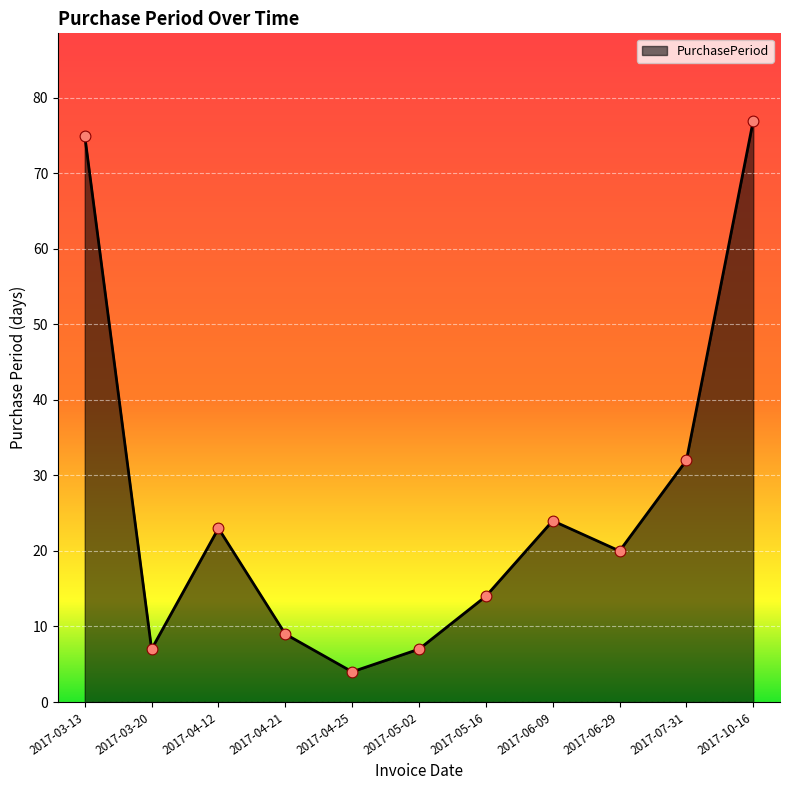

What is the change in value from 2017-03-20 to 2017-06-29?

+13